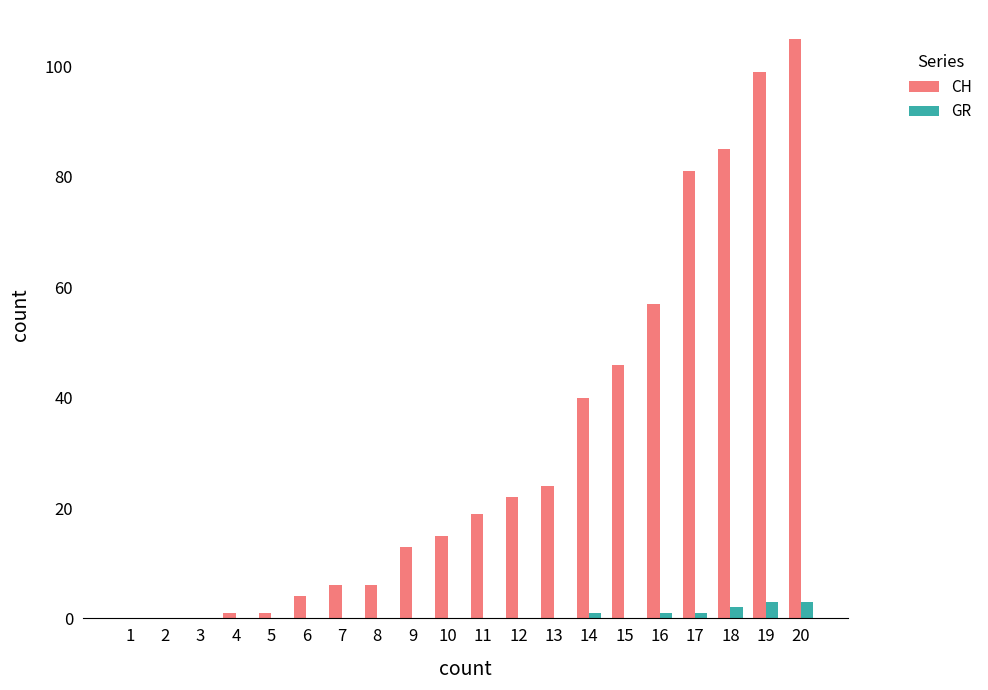

The CH series shows 99 at 19. True or false?

True